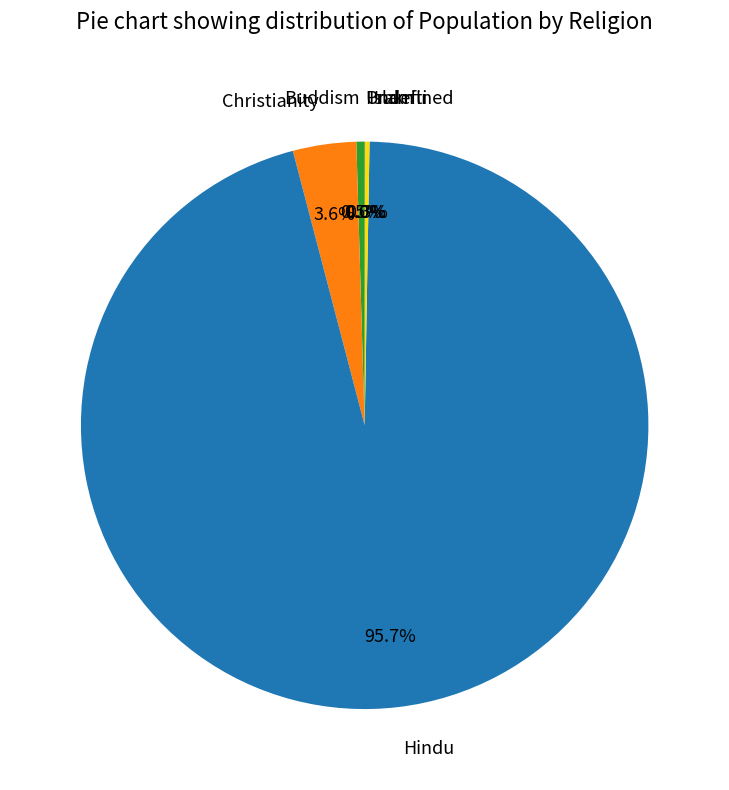

What is the largest slice in the pie chart?

Hindu